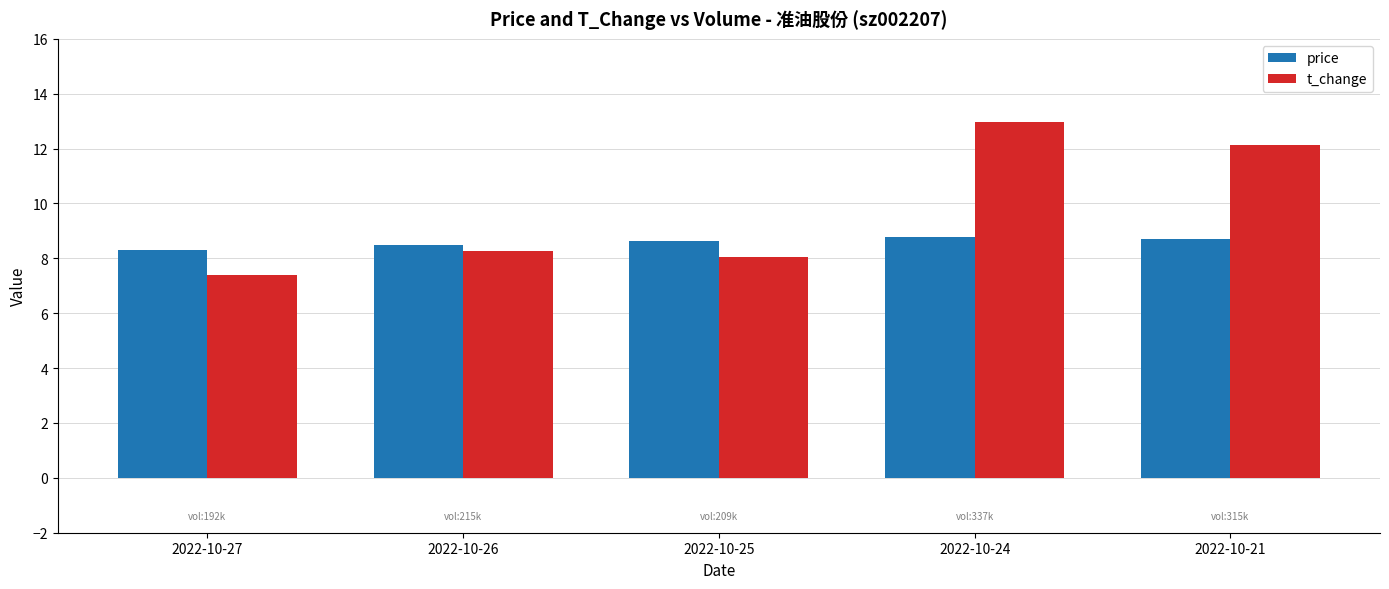

Rank the series by their maximum value, from lowest to highest.

price, t_change